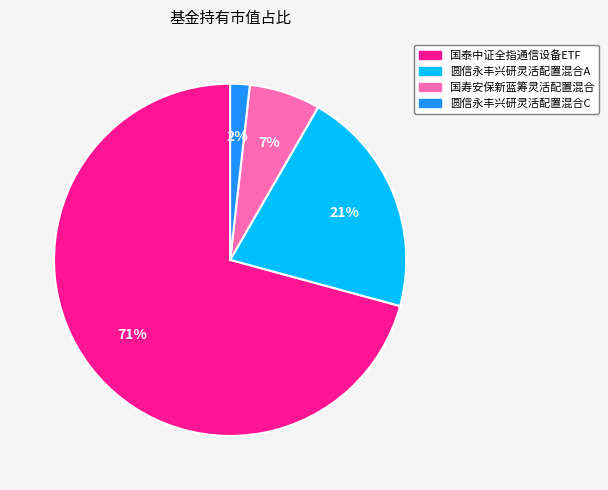

Which has a higher value, 圆信永丰兴研灵活配置混合A or 国泰中证全指通信设备ETF?

国泰中证全指通信设备ETF